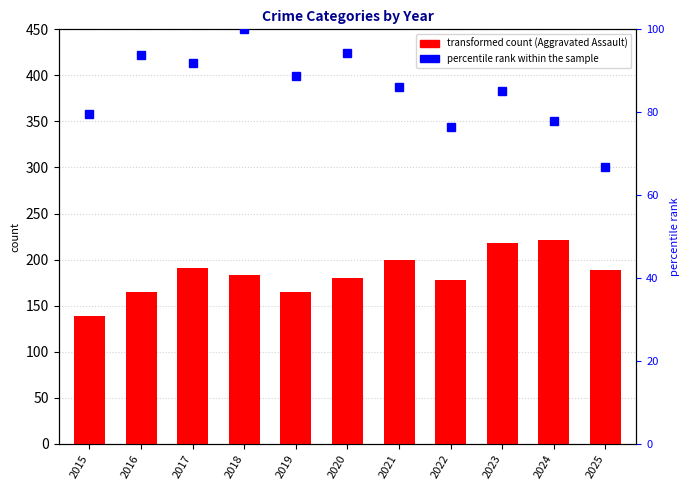

What is the difference between the highest and lowest values at 2015?

59.5